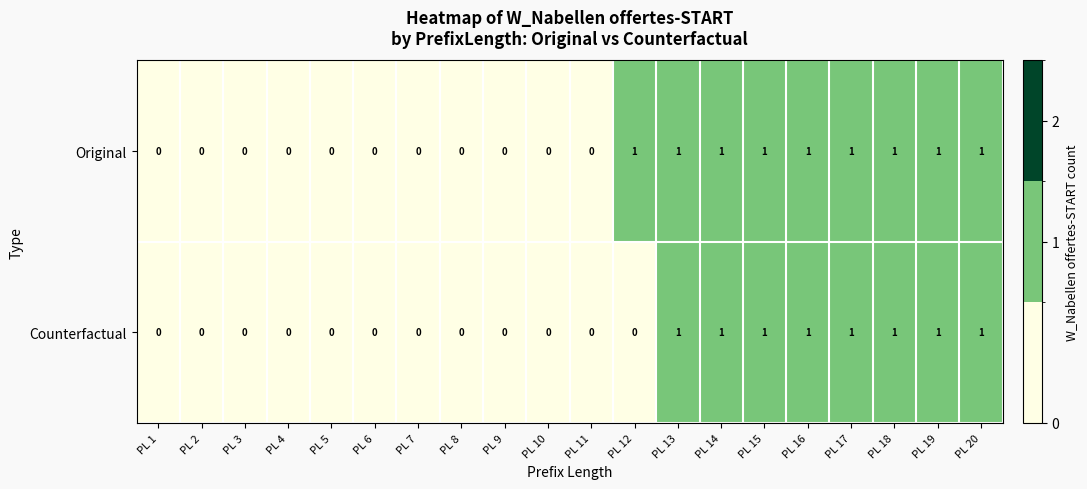

List the series in order of their overall mean, highest first.

Original, Counterfactual